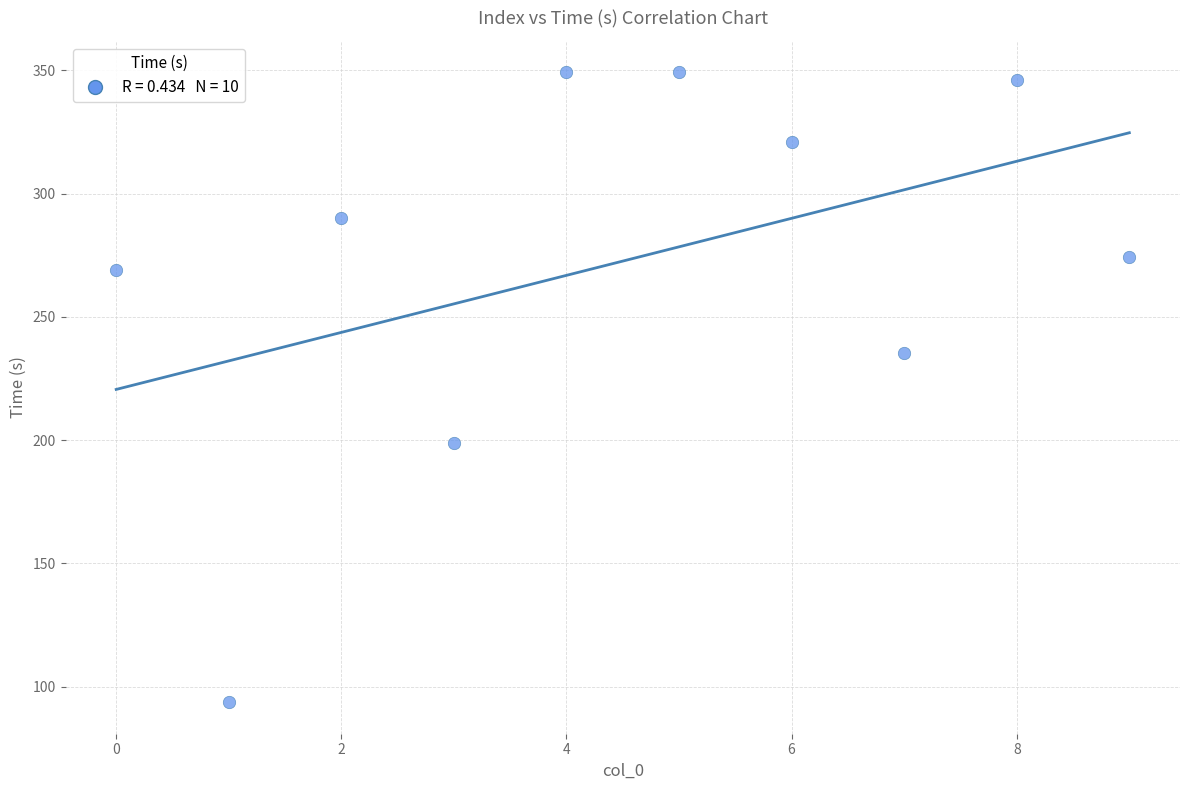

What Y value in the scatter plot is closest to 221?

235.5